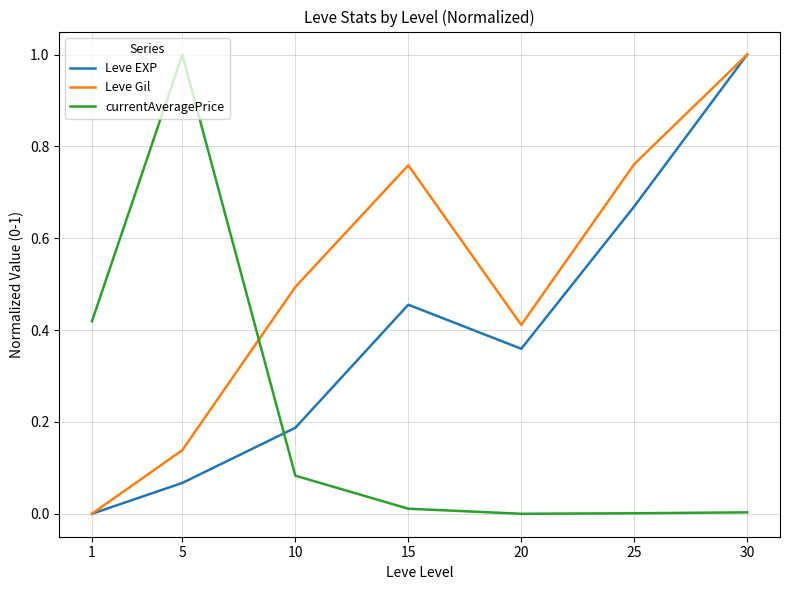

True or false: currentAveragePrice and Leve EXP cross at least once.

True